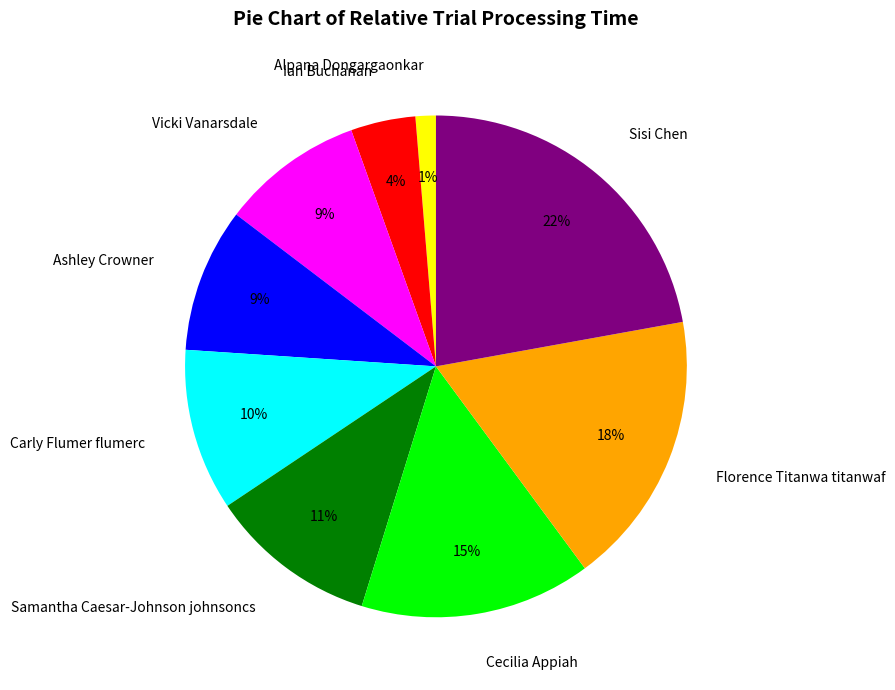

To the nearest percent, what percentage of the pie is Alpana Dongargaonkar?

1%